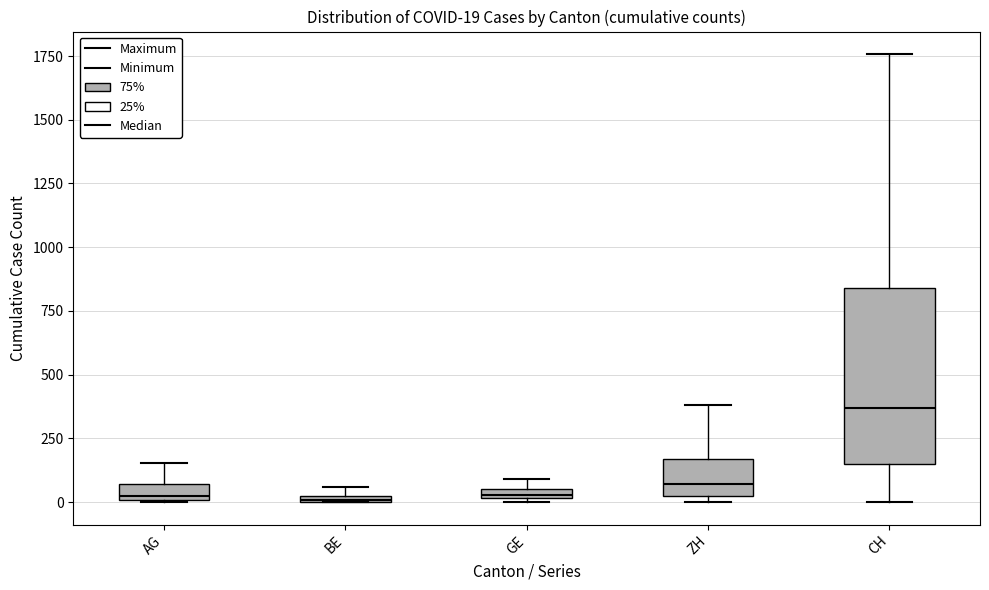

Comparing the boxes themselves (not the whiskers), which one is the tallest?

CH